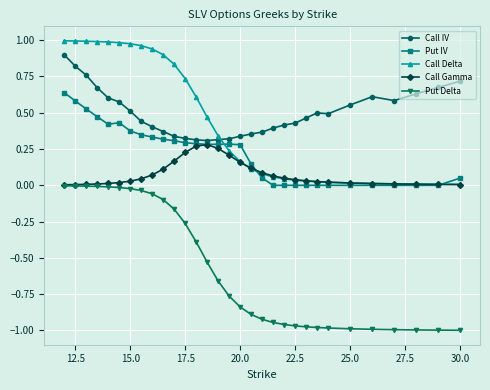

How many data points does each series have?

31